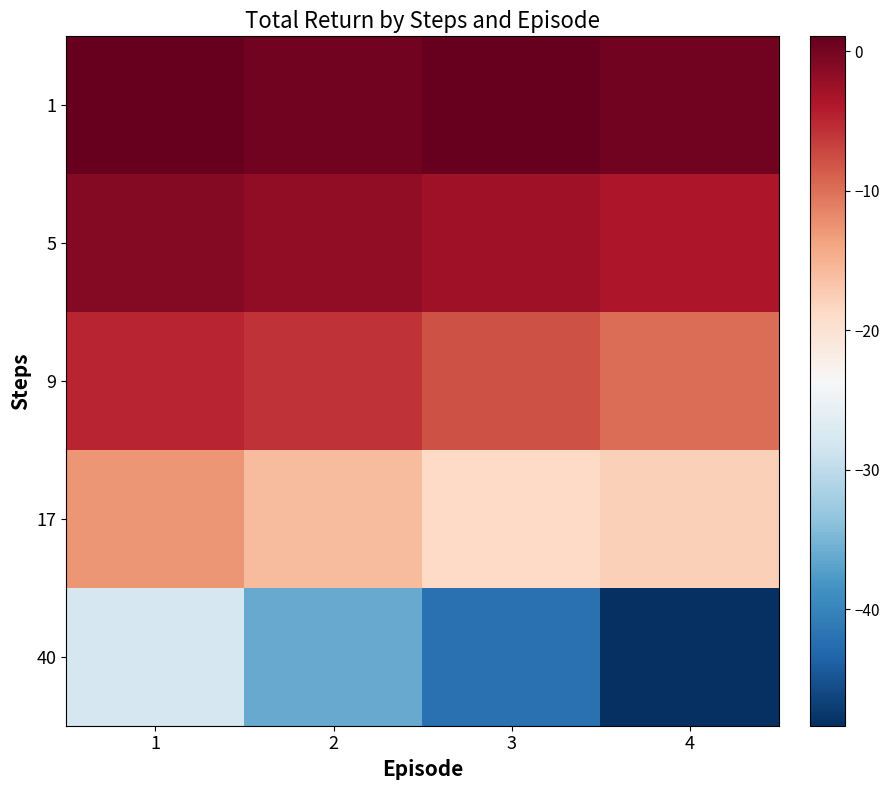

List the series in order of their peak value, highest first.

1, 5, 9, 17, 40